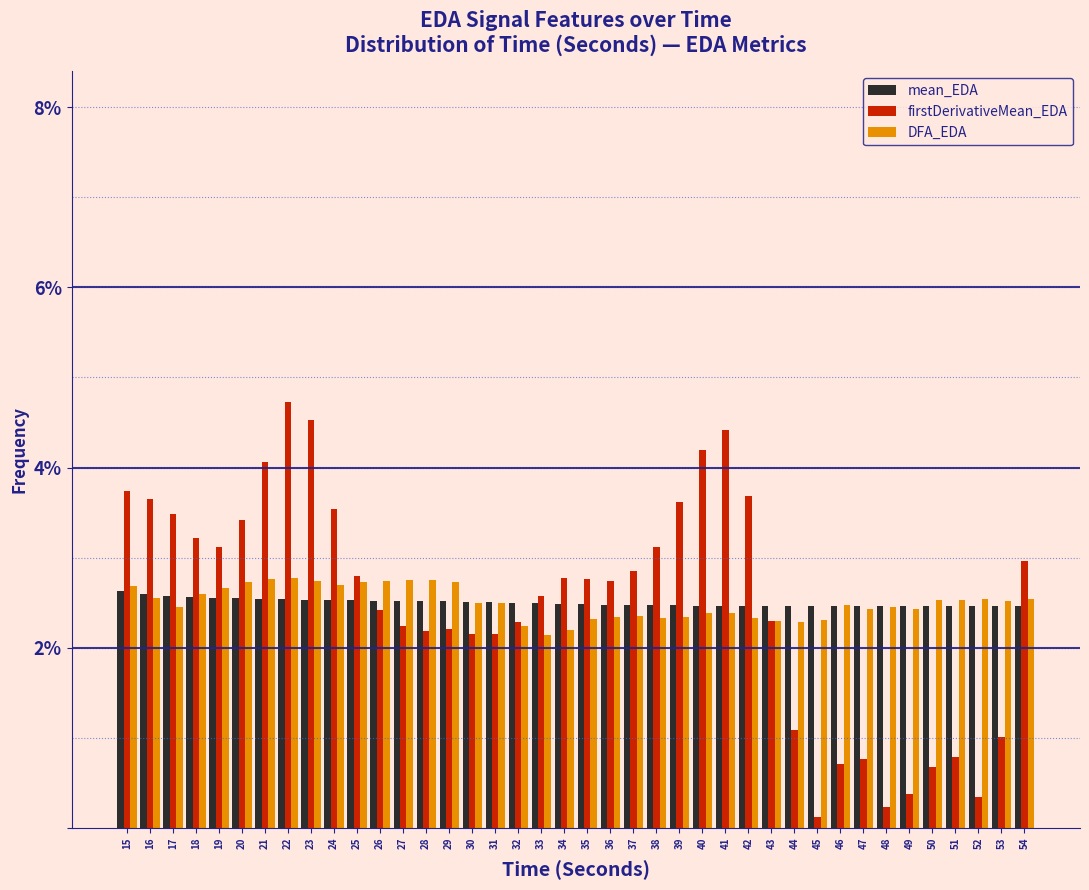

What is the difference between the highest and lowest values at 20?

0.9